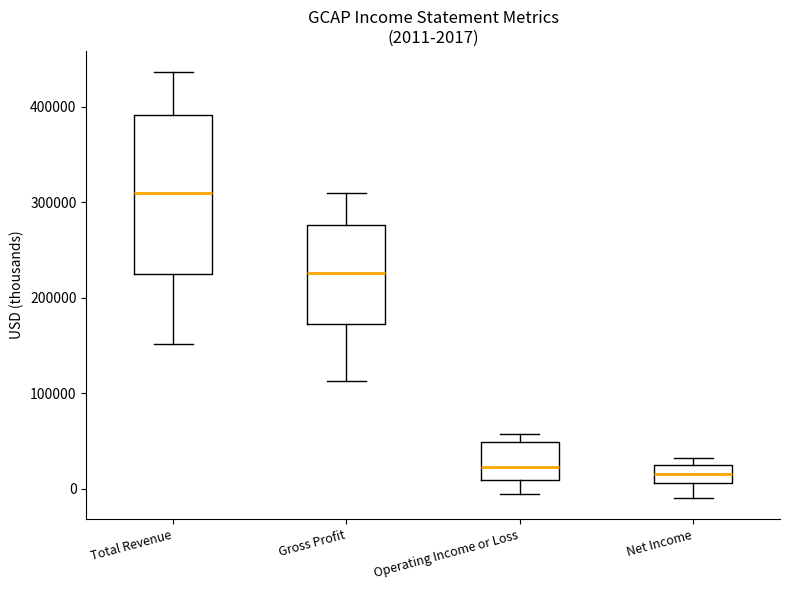

Comparing the boxes themselves (not the whiskers), which one is the tallest?

Total Revenue